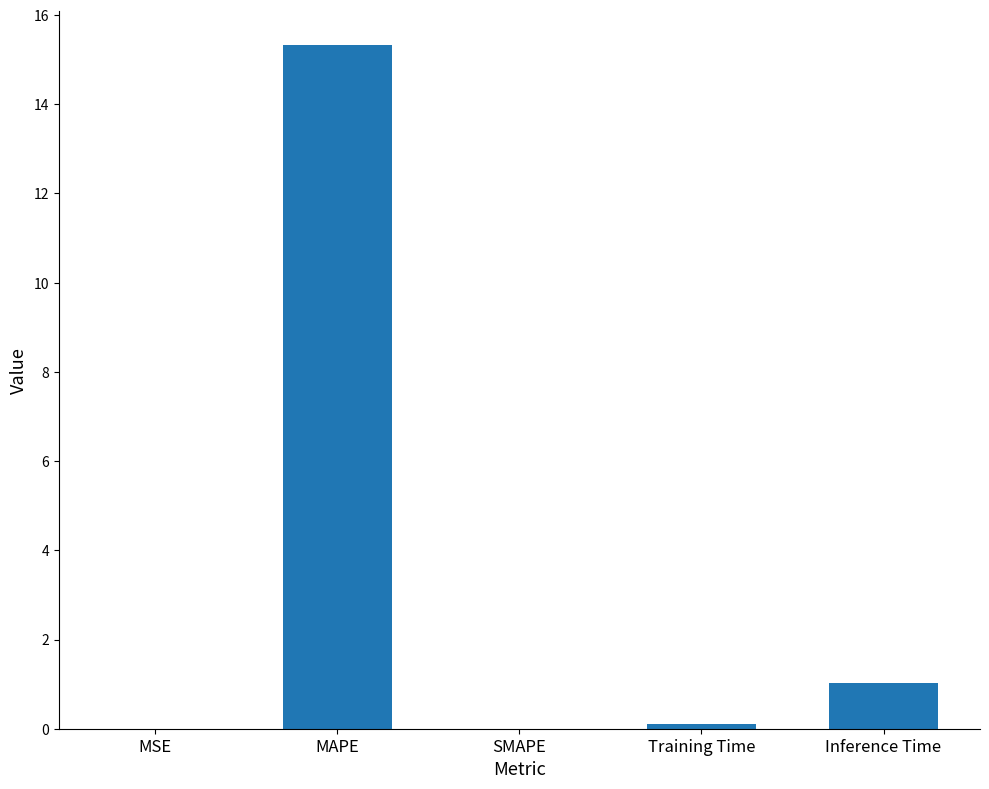

Which has a higher value, MSE or Inference Time?

Inference Time